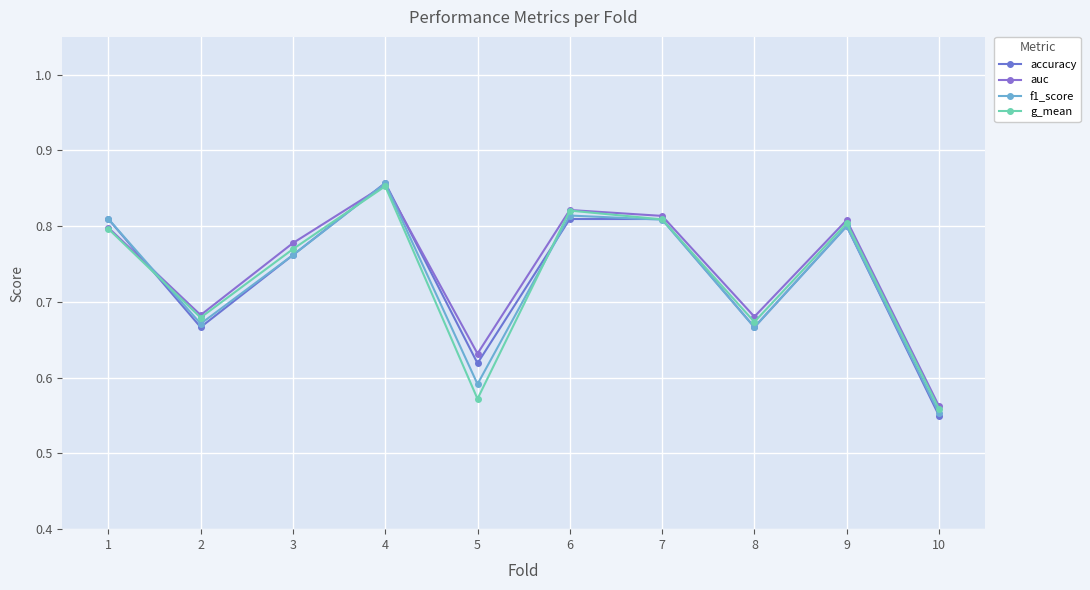

At which label is f1_score closest to 0?

10